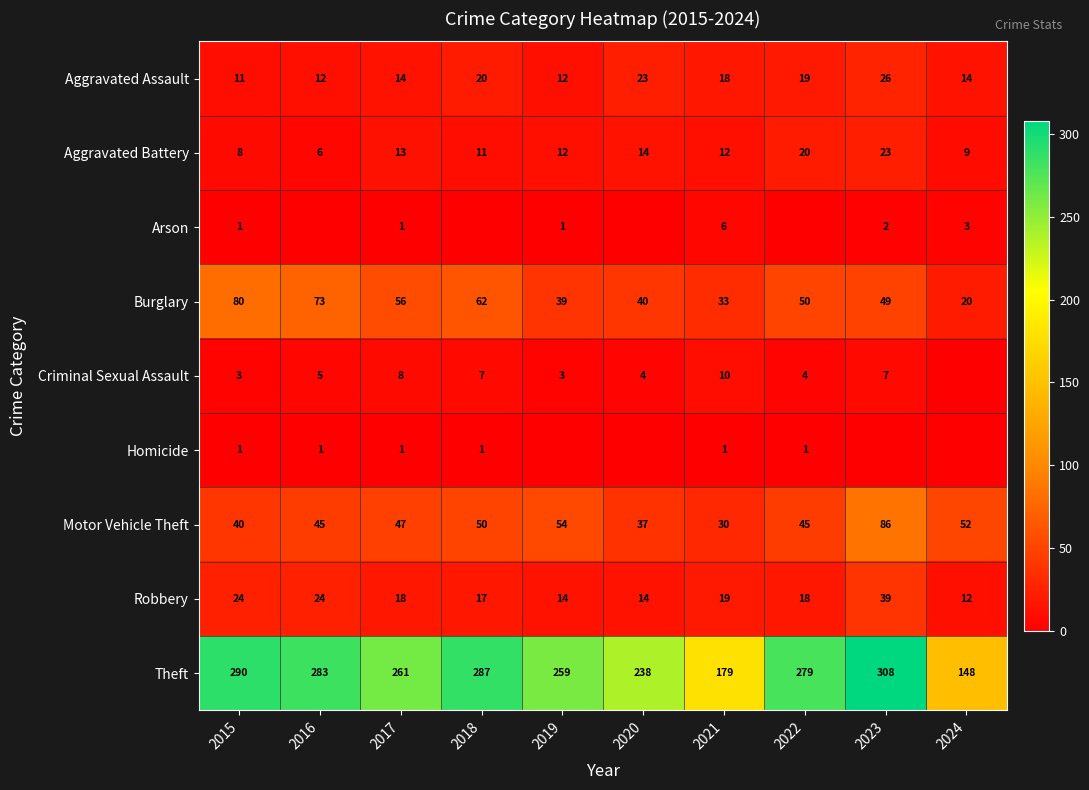

What is the difference between the second highest and second lowest values in the Robbery series?

10